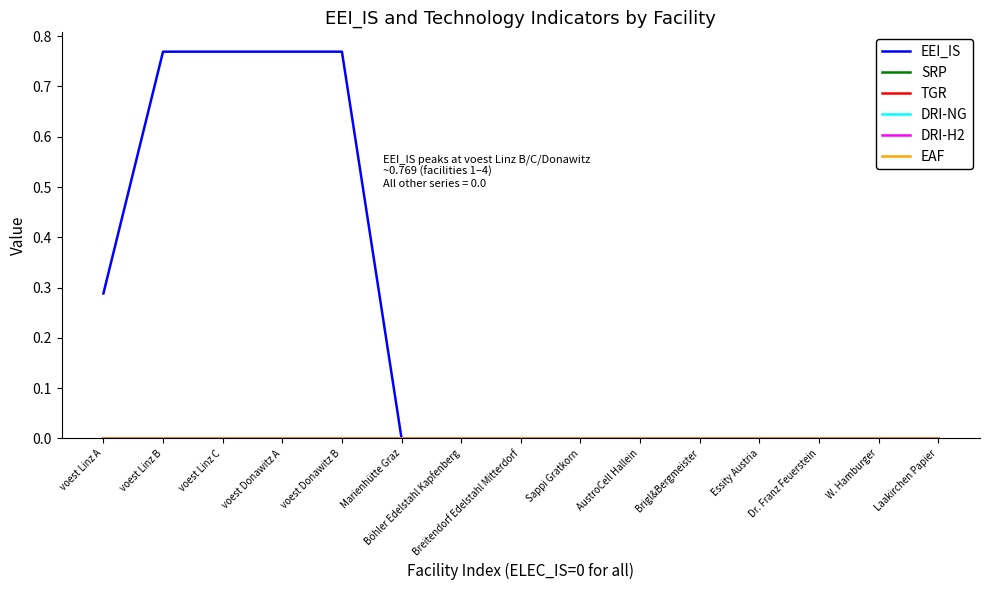

At which label is SRP closest to 0?

voest Linz A